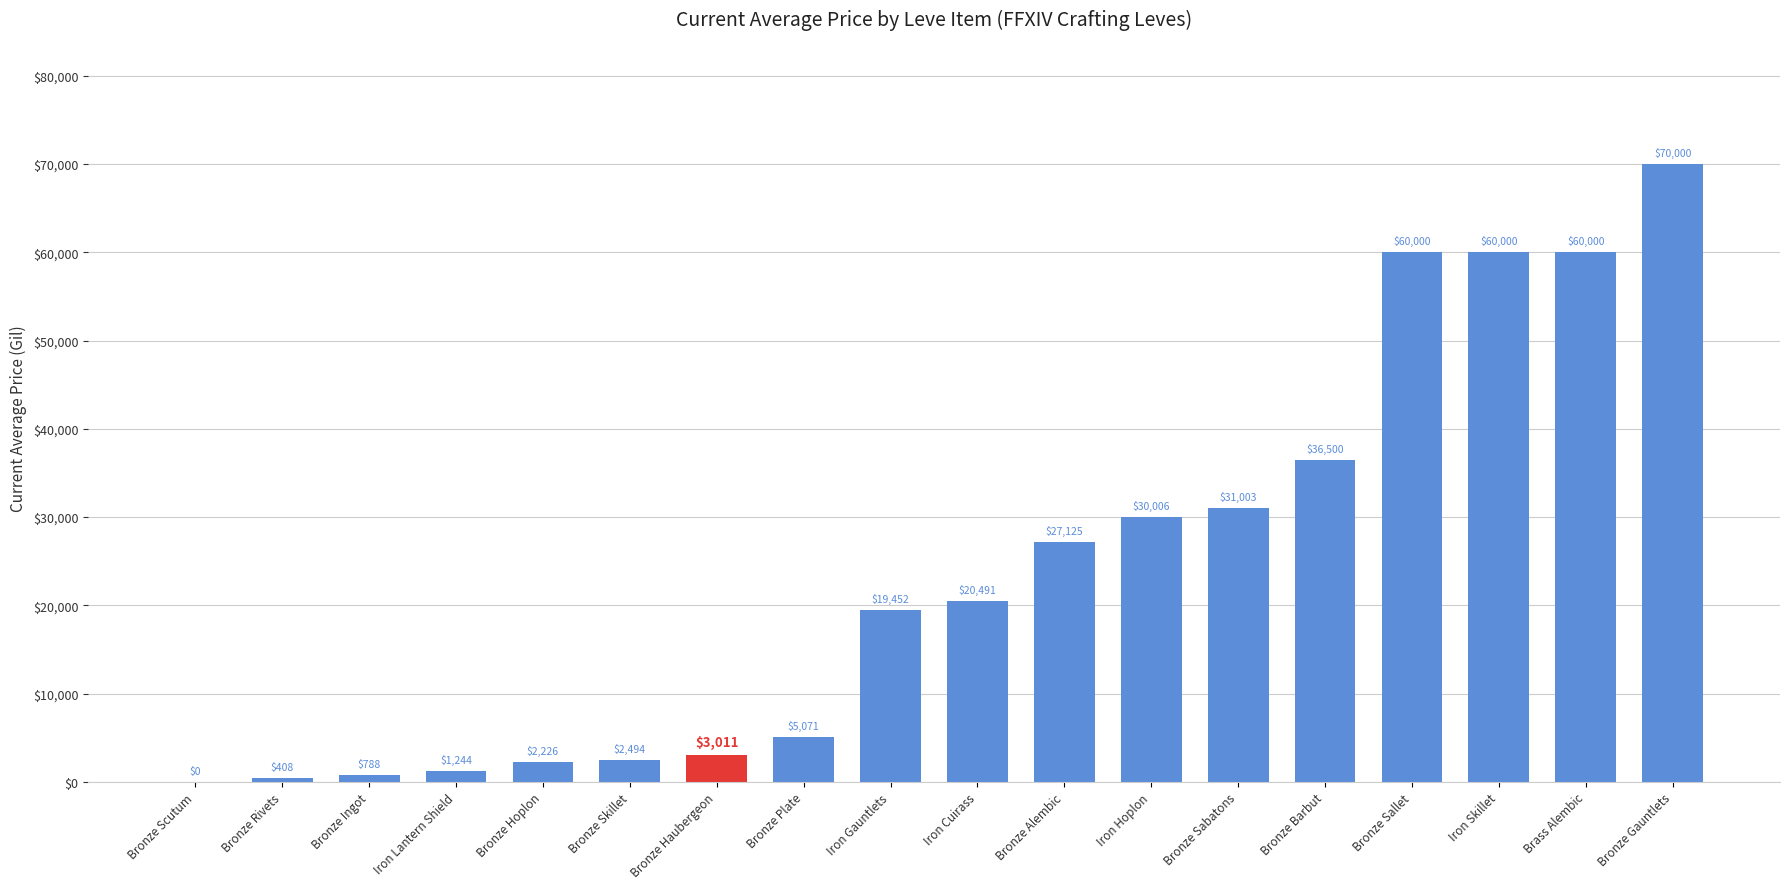

What is the ratio of the value at Bronze Plate to the value at Bronze Sabatons?

0.2